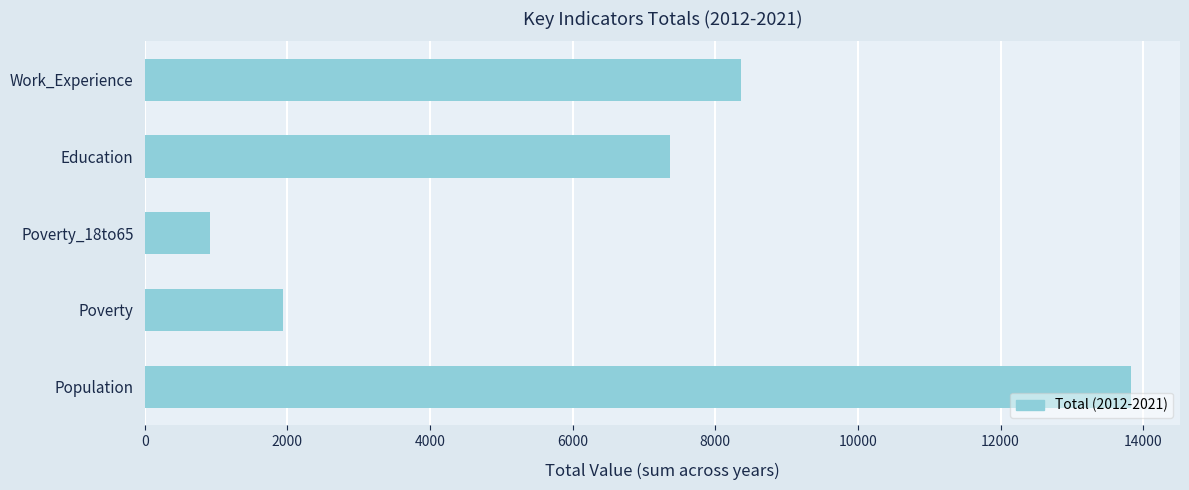

Is it true that the value at Poverty is 1932?

True